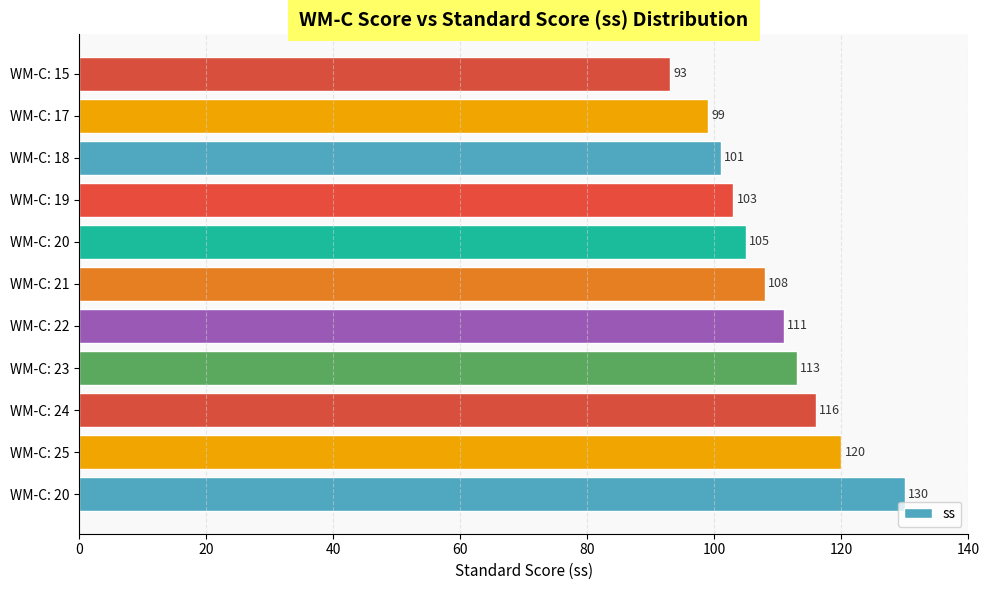

How many bars are there in total?

11